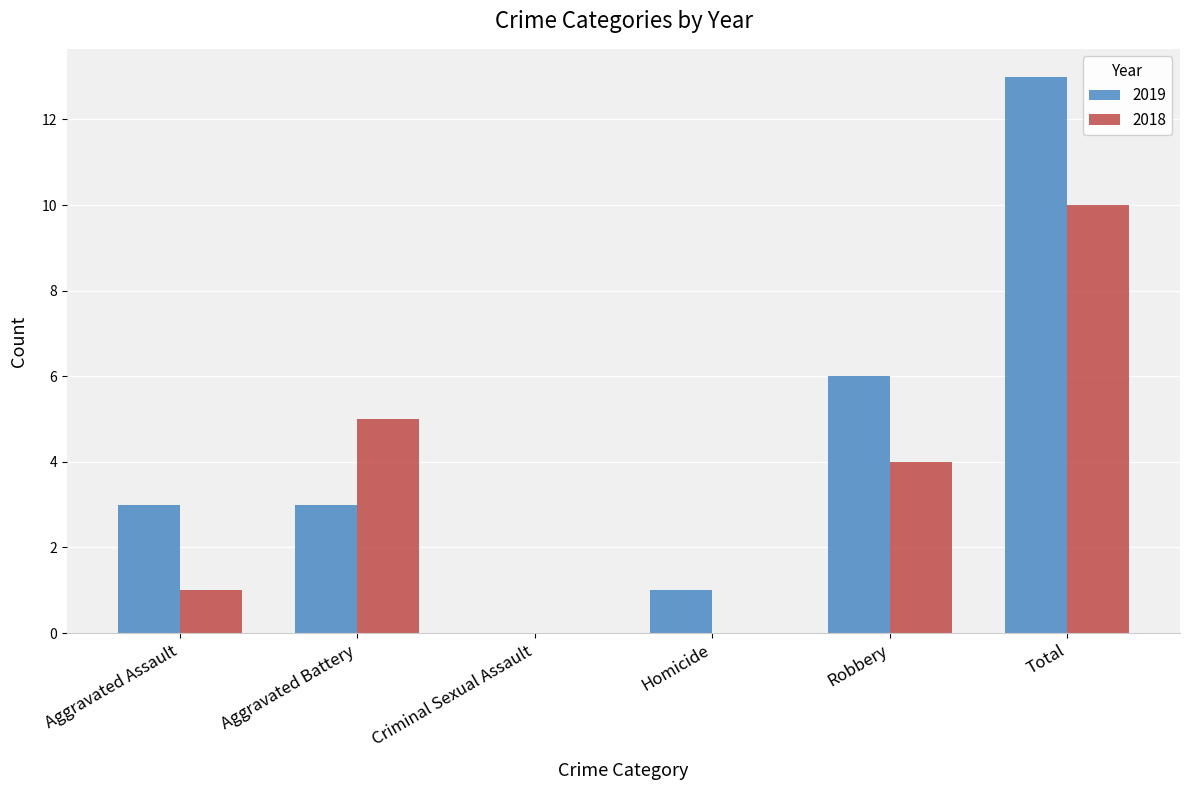

What is the highest value of the 2018 series?

10